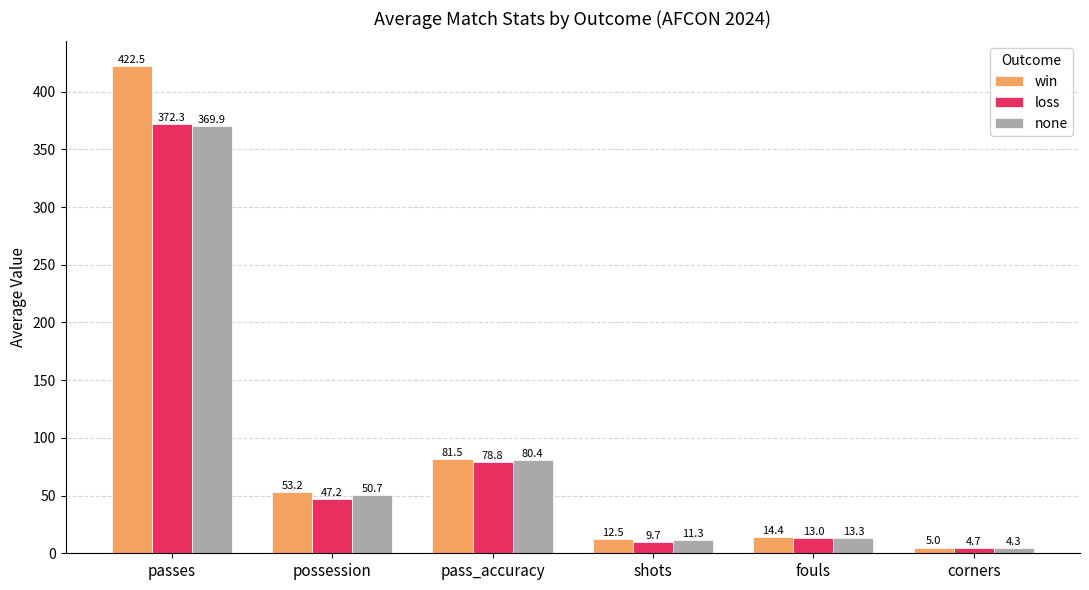

At how many categories does at least one series exceed 30?

3